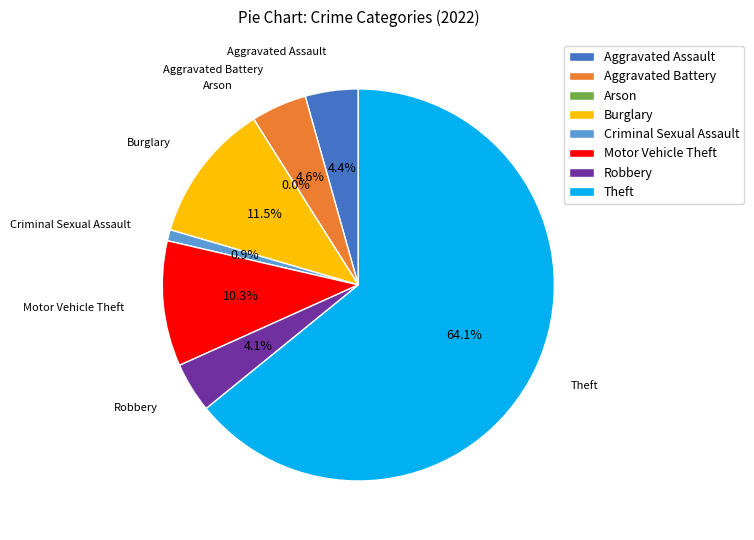

To the nearest percent, what is the combined percentage of Criminal Sexual Assault and Theft?

65%